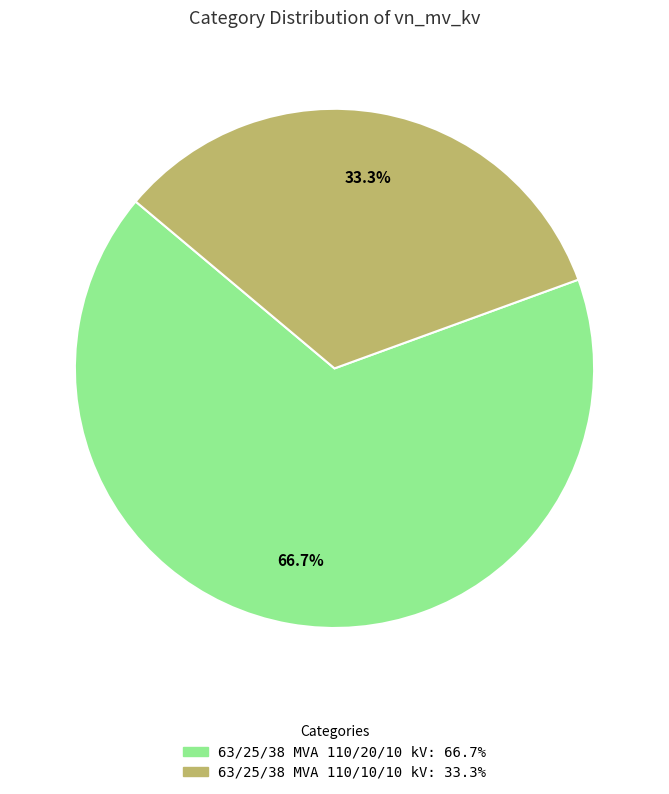

To the nearest percent, what is the average slice percentage?

50%